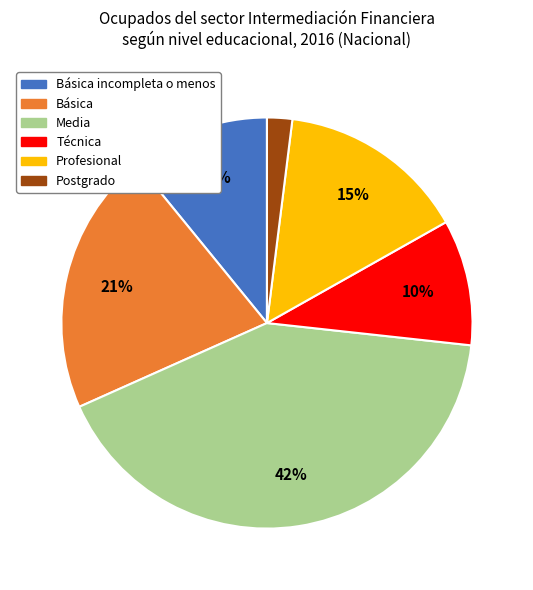

Is there any slice that represents more than half of the pie?

No